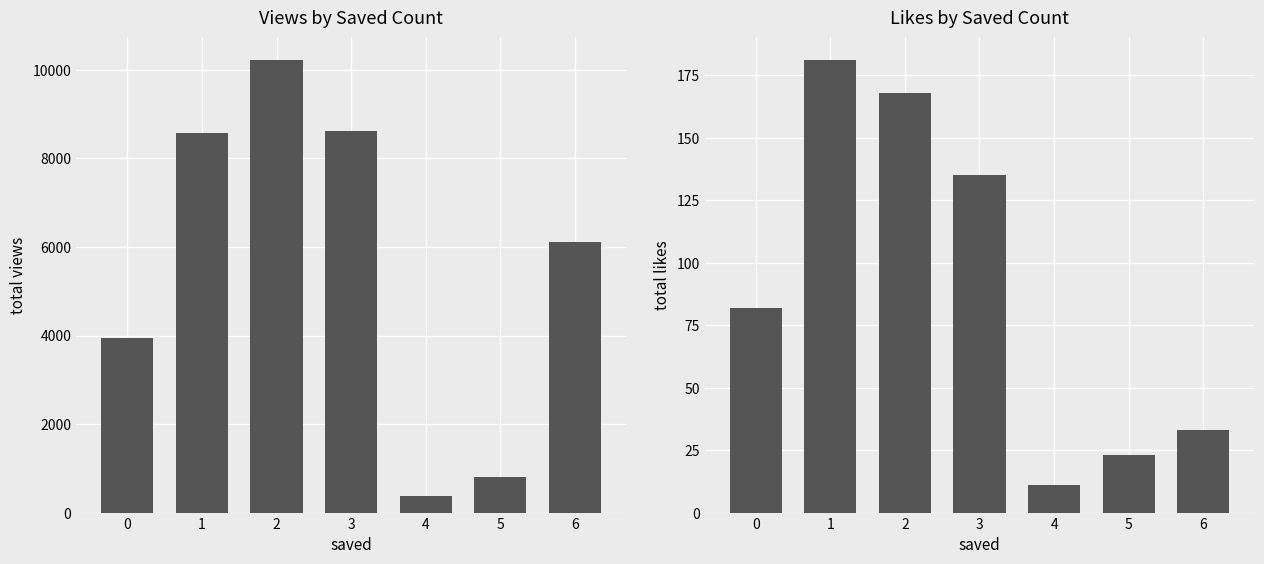

Is it true that total views equals 379 at 4?

True